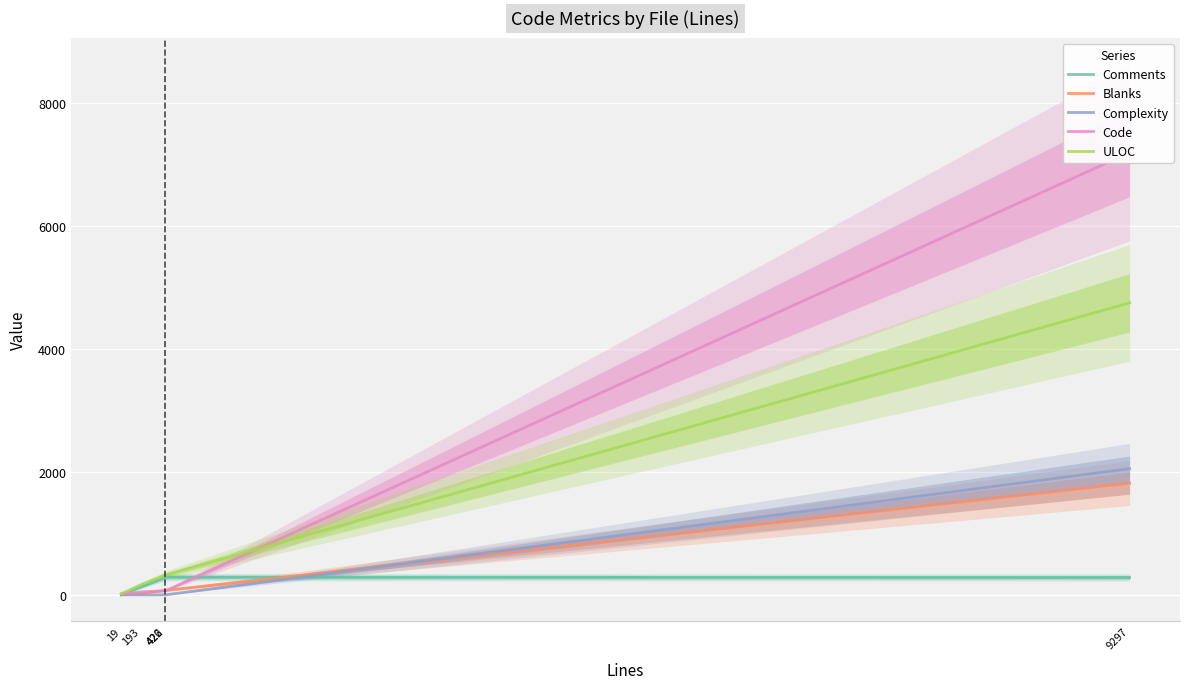

At which category is the sum across all series the highest?

switch_rtp.c (9297)